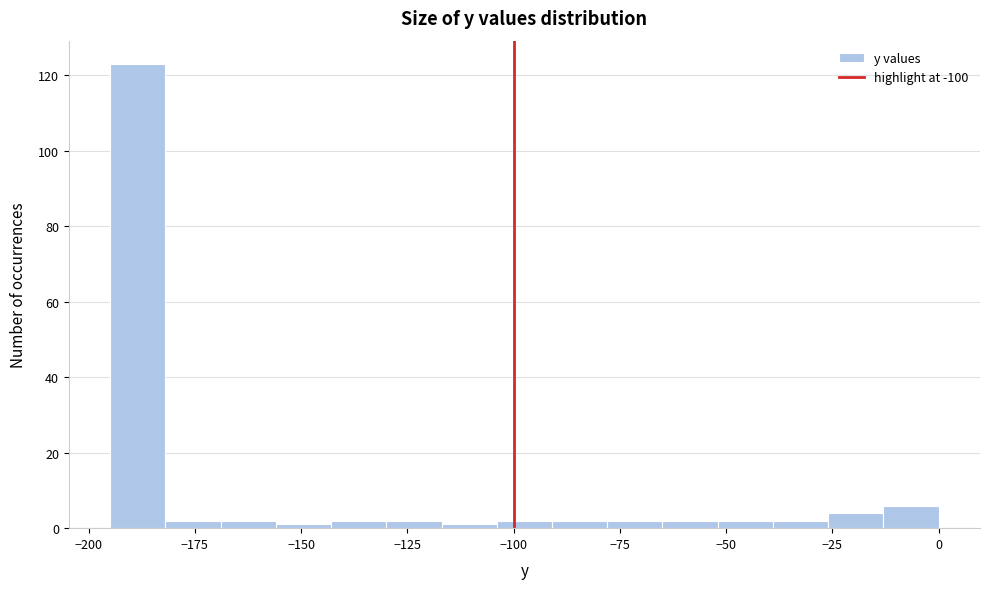

Around what value on the x-axis is the tallest bar? Give the approximate position of its centre, as read against the axis.

-190